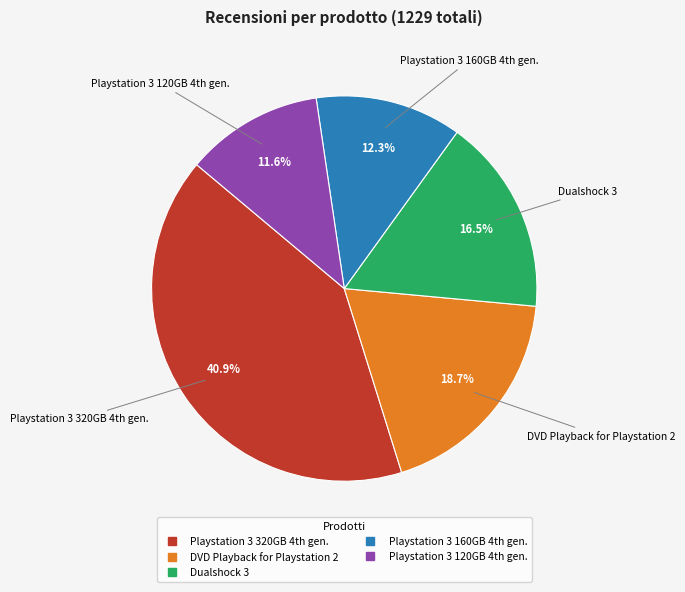

Which category has the smallest portion of the pie?

Playstation 3 120GB 4th gen.